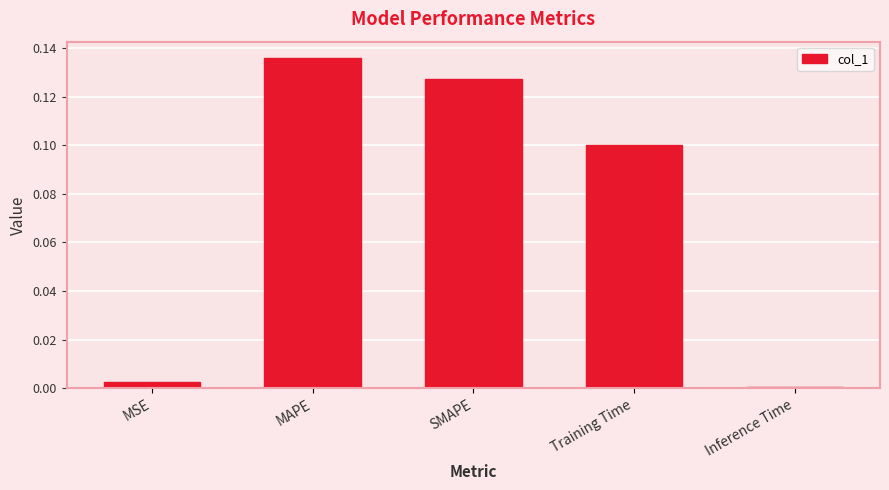

What is the sum of all values?

0.4